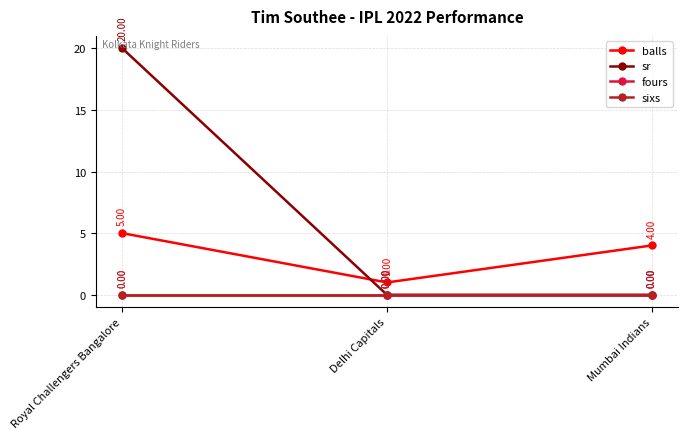

Reading right to left, what are all the values shown in this chart?

balls: 4	1	5
sr: 0	0	20
fours: 0	0	0
sixs: 0	0	0